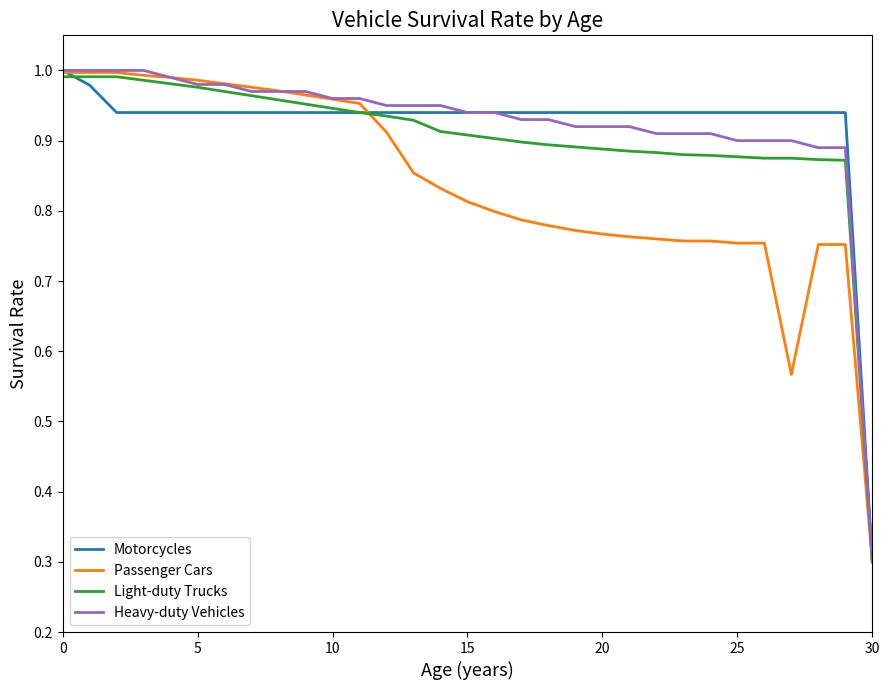

What is the minimum value shown in the chart?

0.3